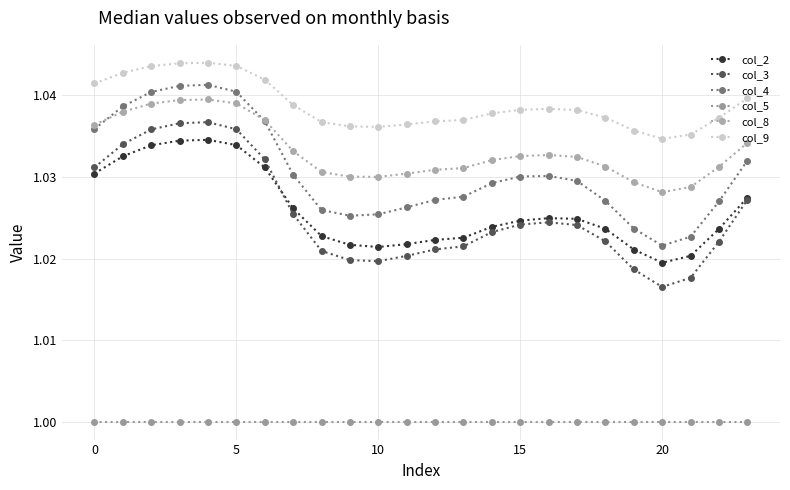

What is the sum of all col_3 values?

24.6